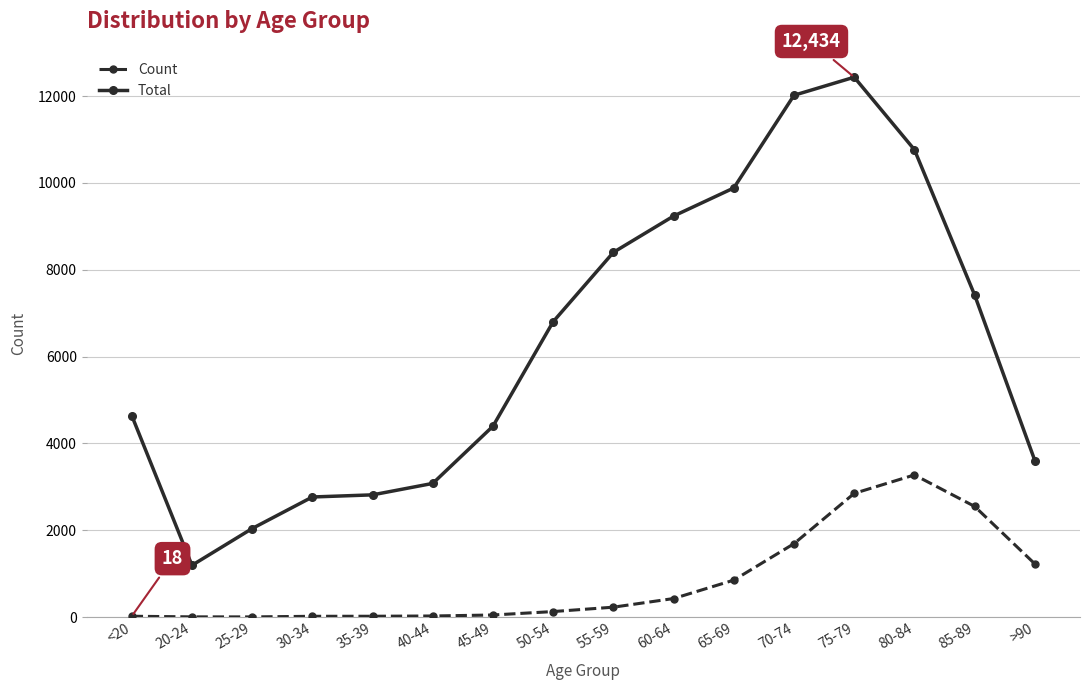

The value of Count at 65-69 is 850. True or false?

True